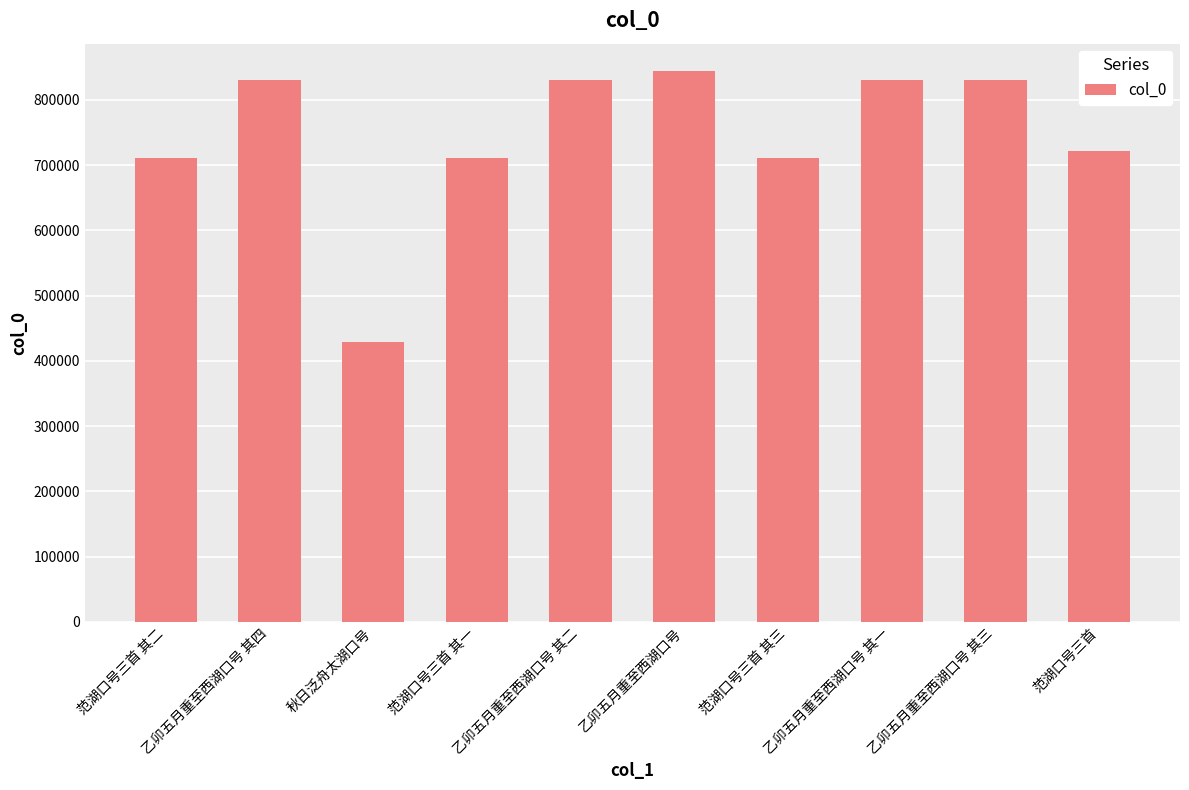

What is the sum of the values at 范湖口号三首 其二 and 乙卯五月重至西湖口号 其三?

1542100